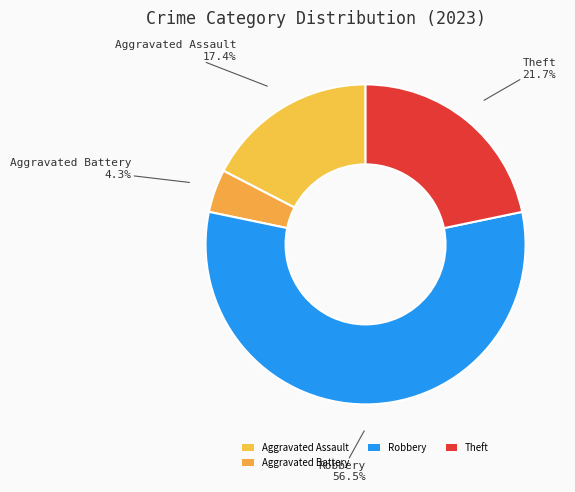

What portion of the pie excludes Aggravated Assault?

82.6%